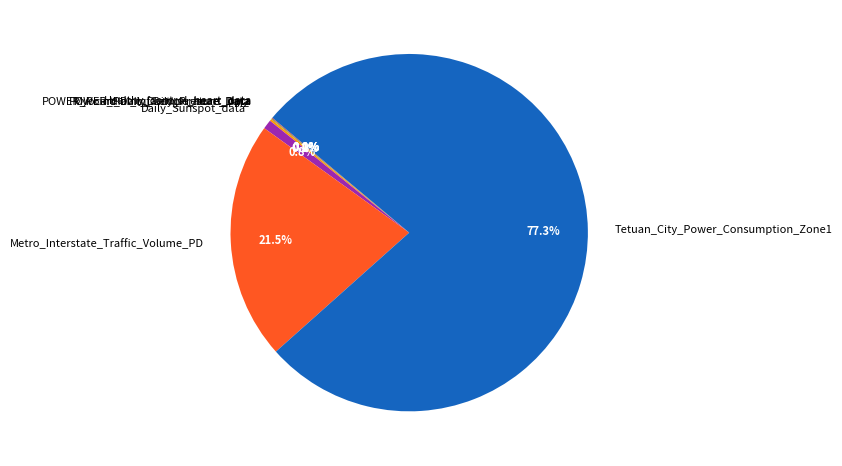

To the nearest percent, what is the combined percentage of Daily_Sunspot_data and Metro_Interstate_Traffic_Volume_PD?

22%